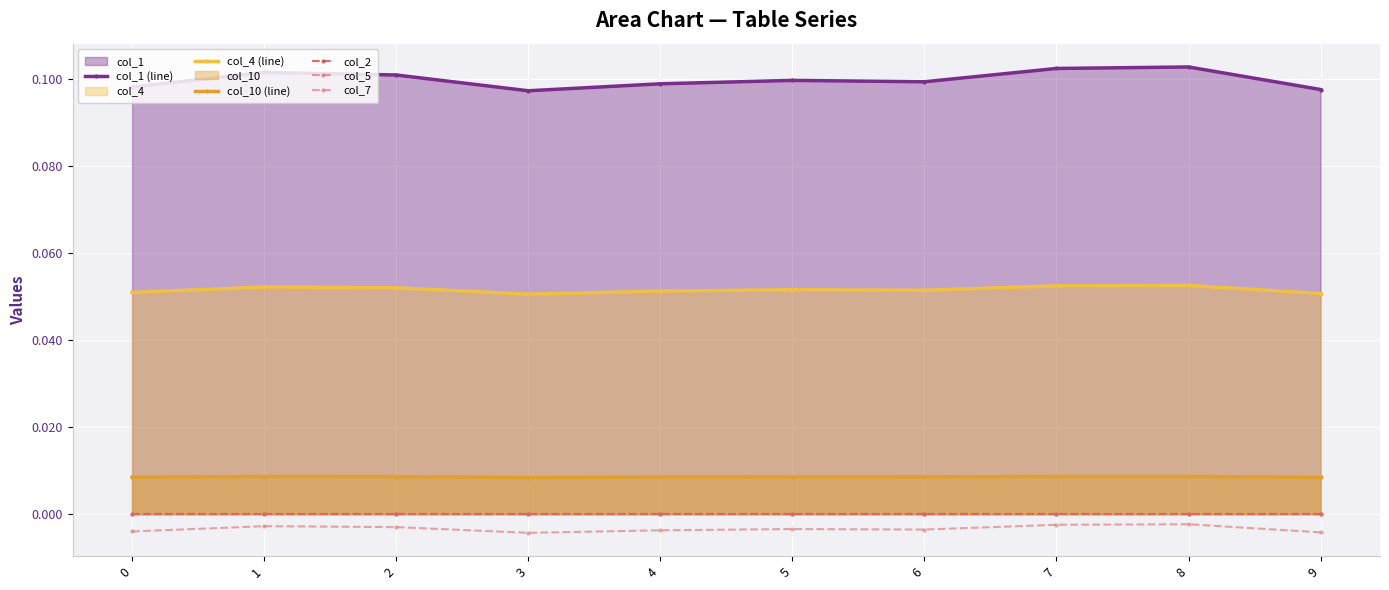

Reading left to right, list all the values displayed in this chart.

col_1 (line): 0=0.1	1=0.1	2=0.1	3=0.1	4=0.1	5=0.1	6=0.1	7=0.1	8=0.1	9=0.1
col_4 (line): 0=0.1	1=0.1	2=0.1	3=0.1	4=0.1	5=0.1	6=0.1	7=0.1	8=0.1	9=0.1
col_10 (line): 0=0.0	1=0.0	2=0.0	3=0.0	4=0.0	5=0.0	6=0.0	7=0.0	8=0.0	9=0.0
col_2: 0=0.0	1=0.0	2=0.0	3=0.0	4=0.0	5=0.0	6=0.0	7=0.0	8=0.0	9=0.0
col_5: 0=0.0	1=0.0	2=0.0	3=0.0	4=0.0	5=0.0	6=0.0	7=0.0	8=0.0	9=0.0
col_7: 0=-0.0	1=-0.0	2=-0.0	3=-0.0	4=-0.0	5=-0.0	6=-0.0	7=-0.0	8=-0.0	9=-0.0